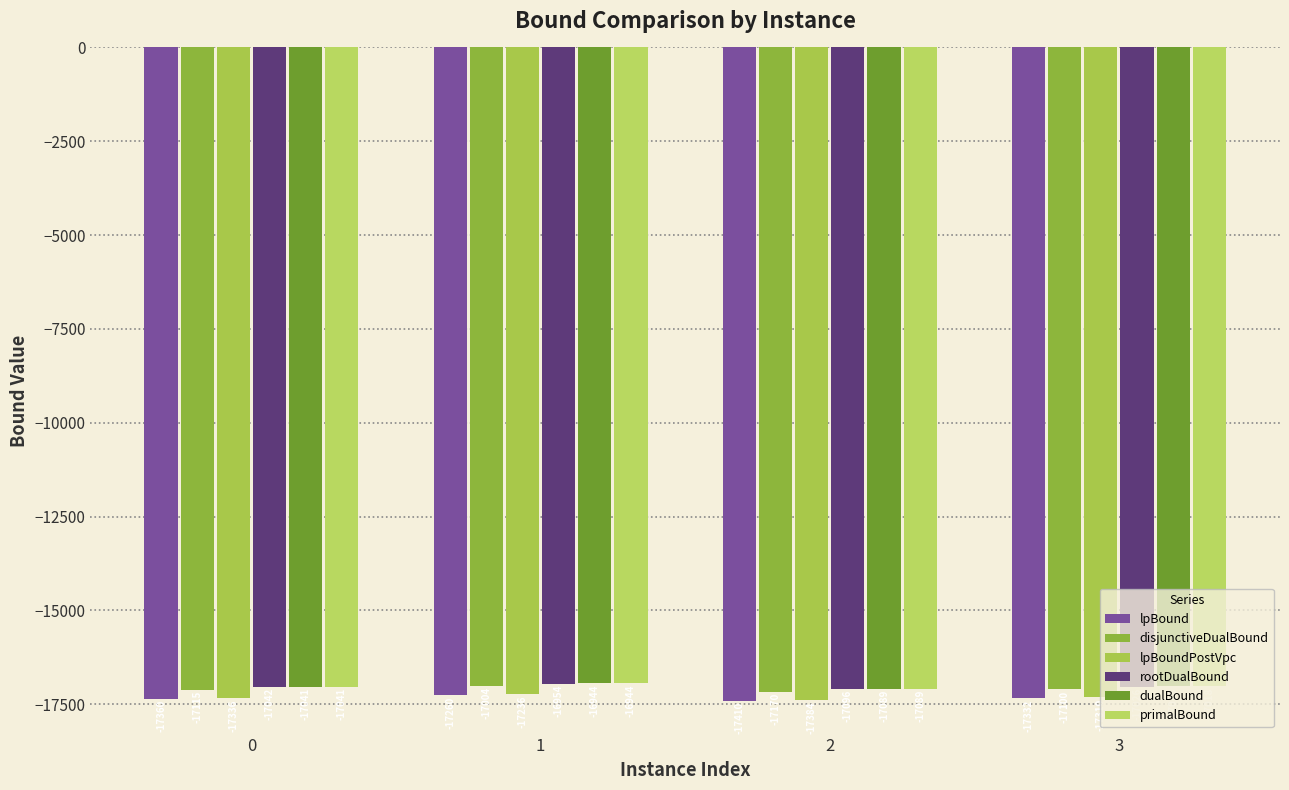

Which series has the widest spread of values?

disjunctiveDualBound